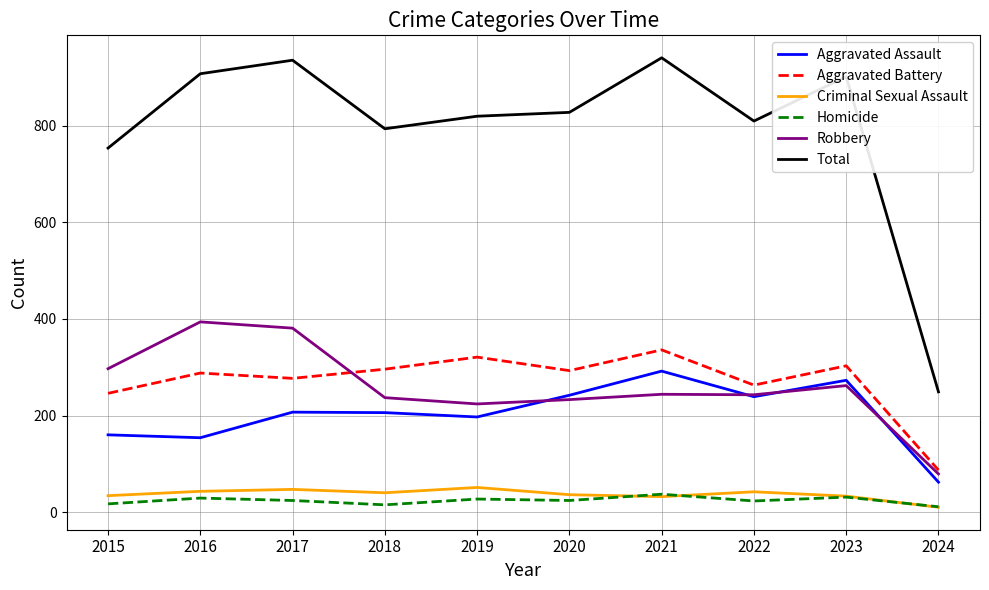

The value of Total at 2017 is 936. True or false?

True